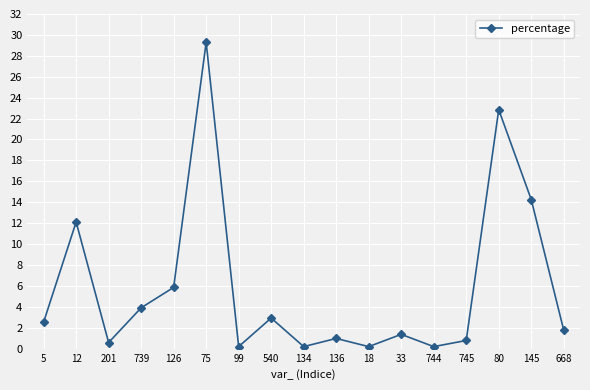

What is the average value?

5.9